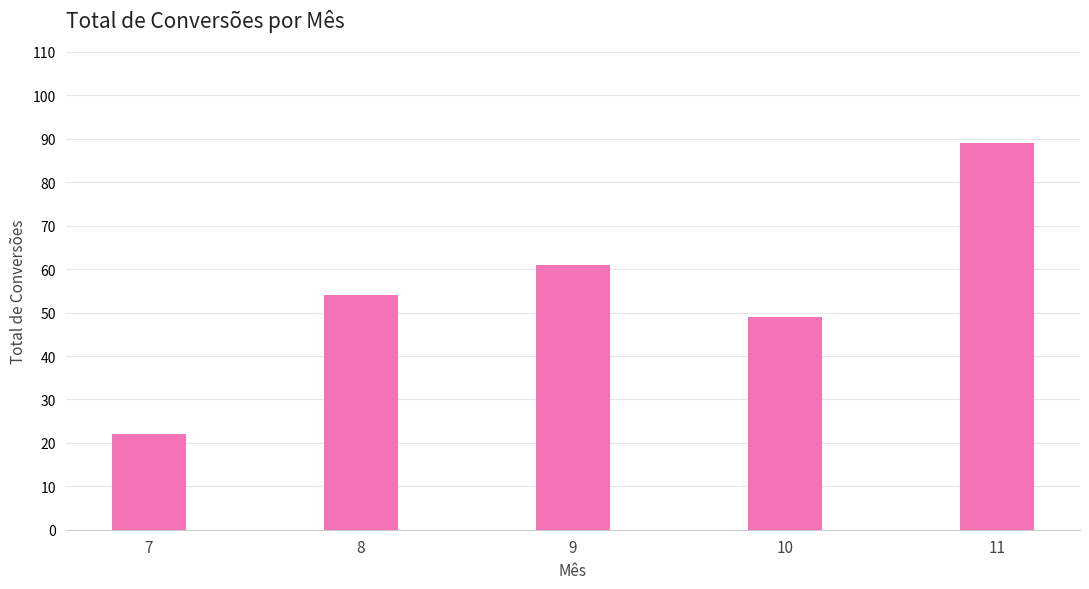

What is the ratio of the value at 7 to the value at 9?

0.4